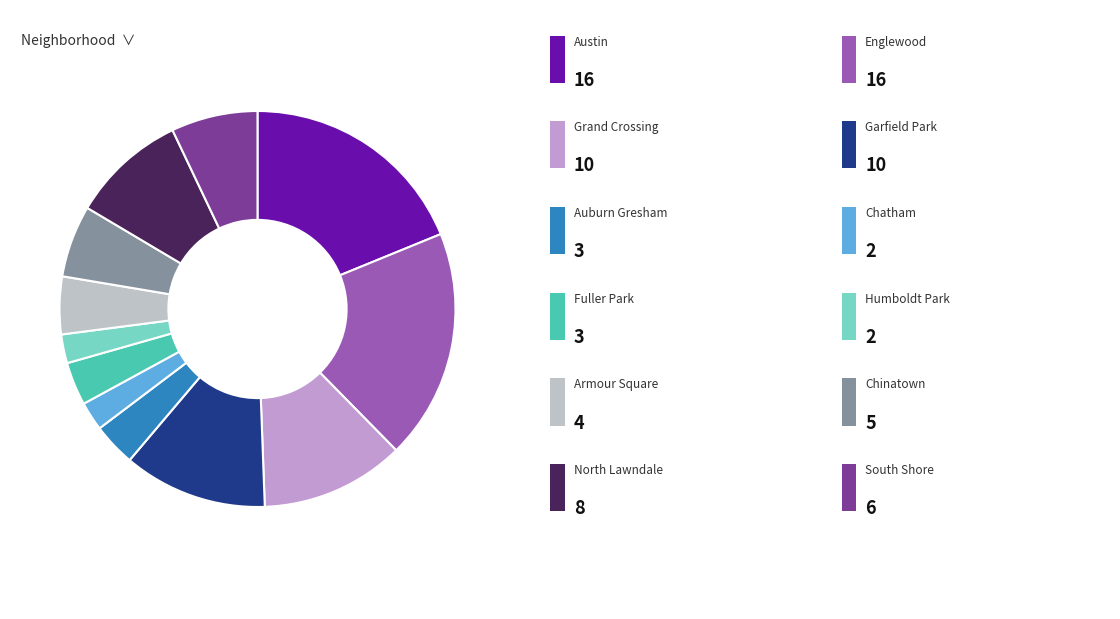

Is there a majority slice in this chart?

No